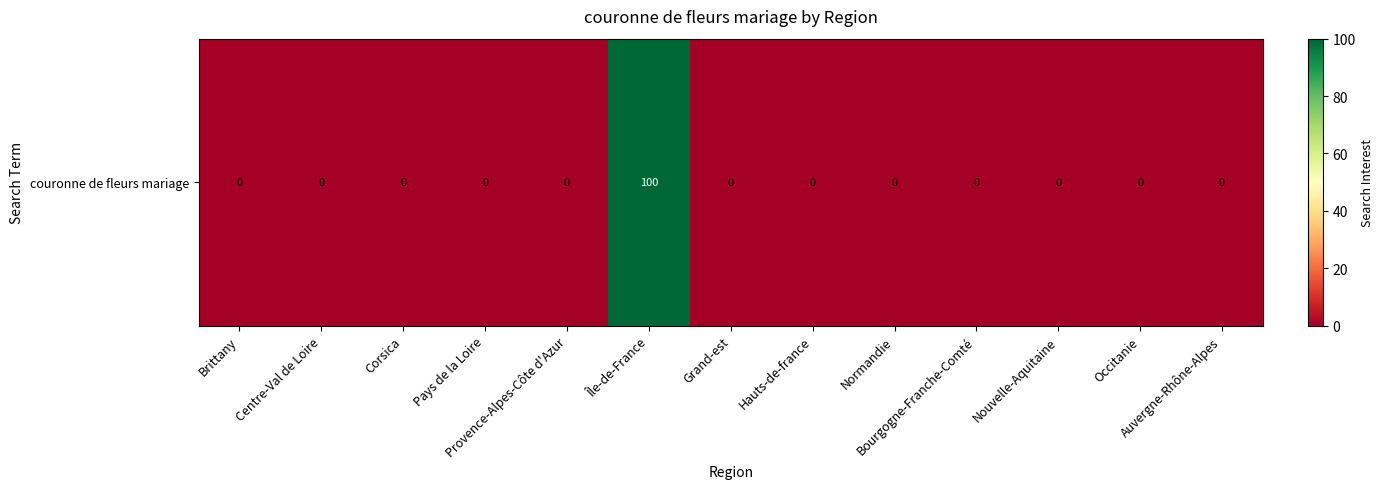

The chart shows a value of 0 at Brittany. True or false?

True